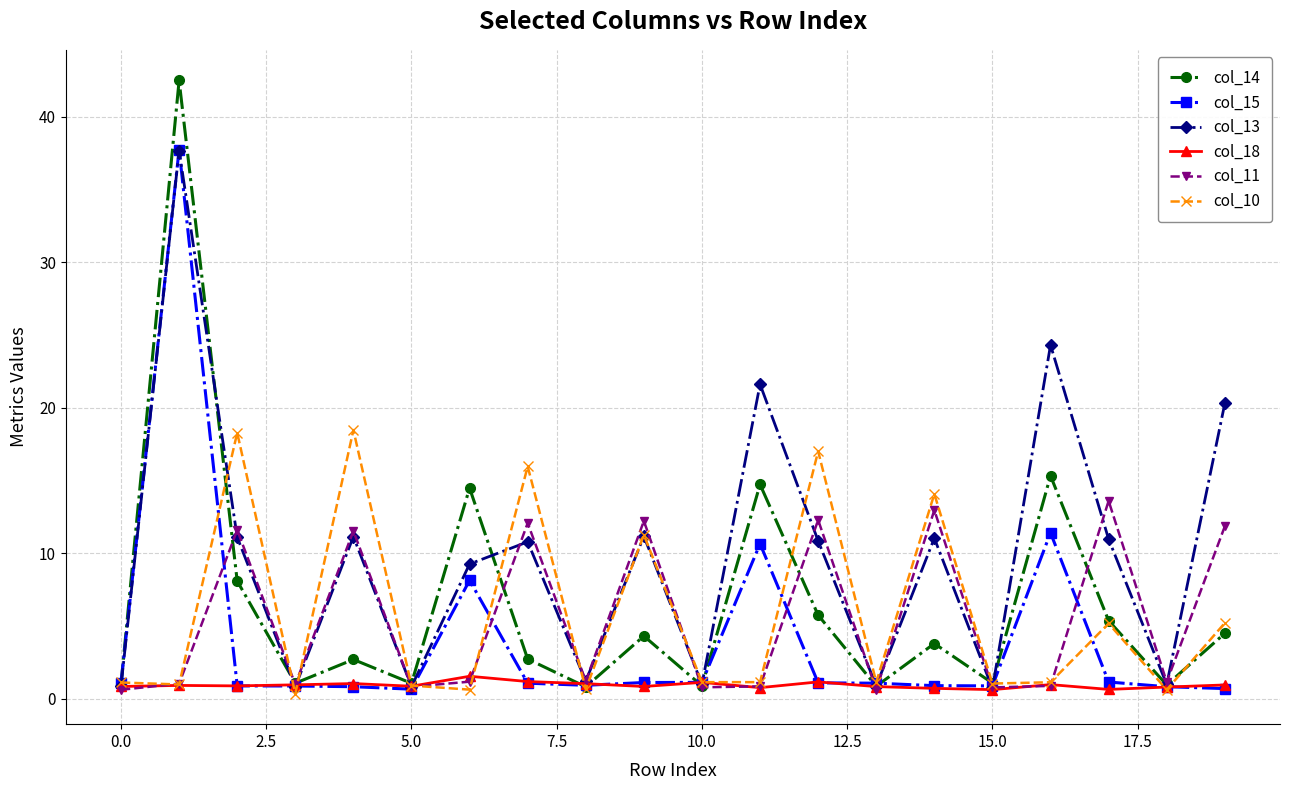

Which series has the widest spread of values?

col_14